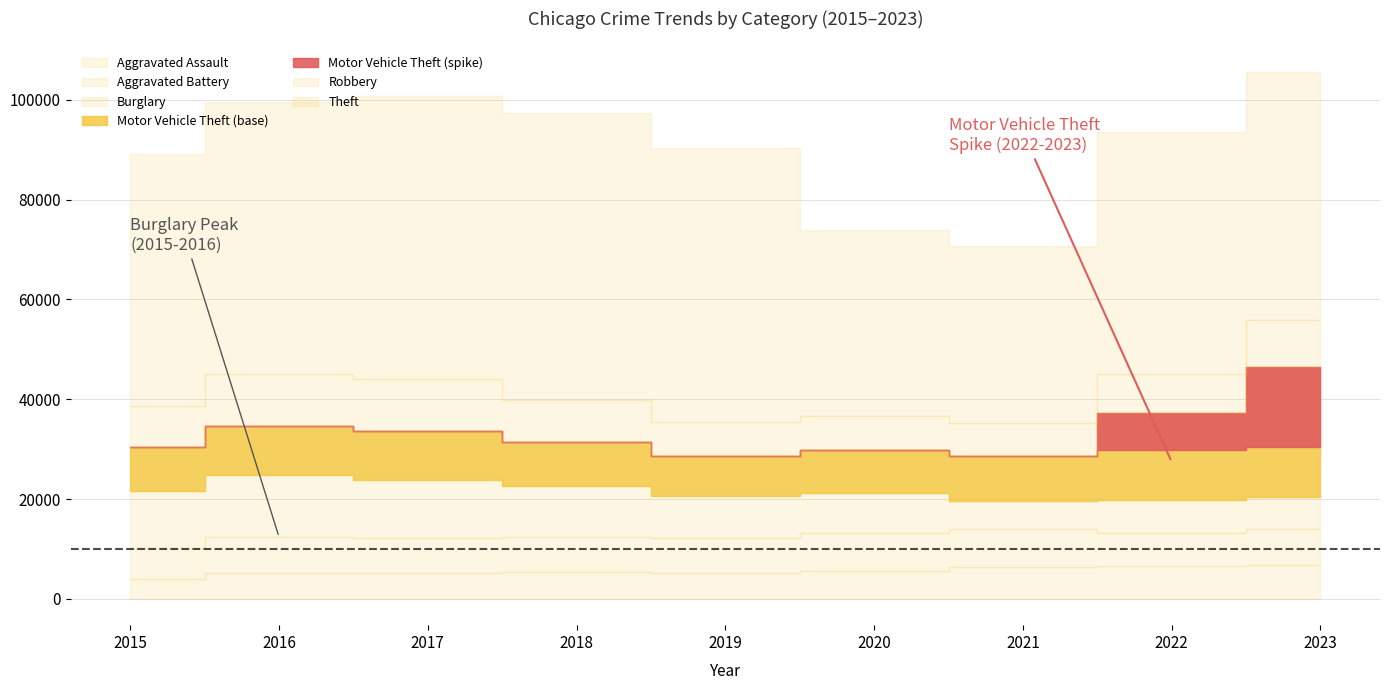

Which category has the highest value across all series?

2018